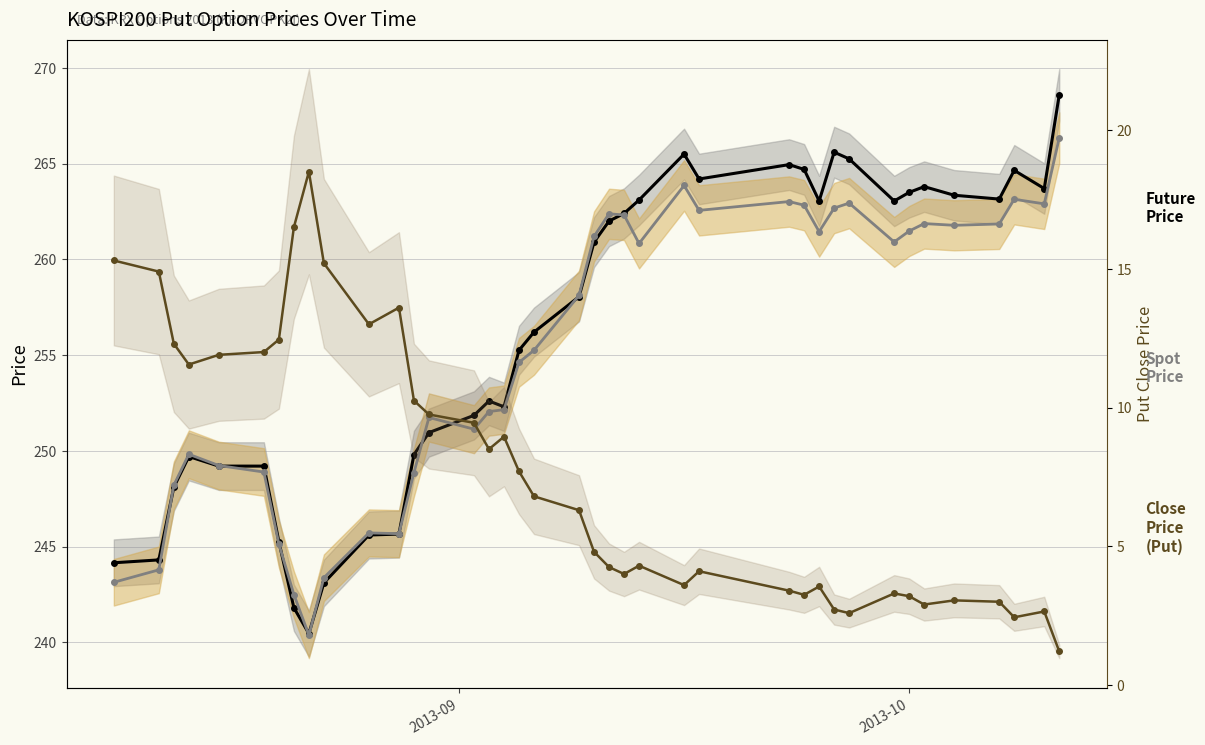

True or false: Close Price (Put) and Spot Price cross at least once.

False